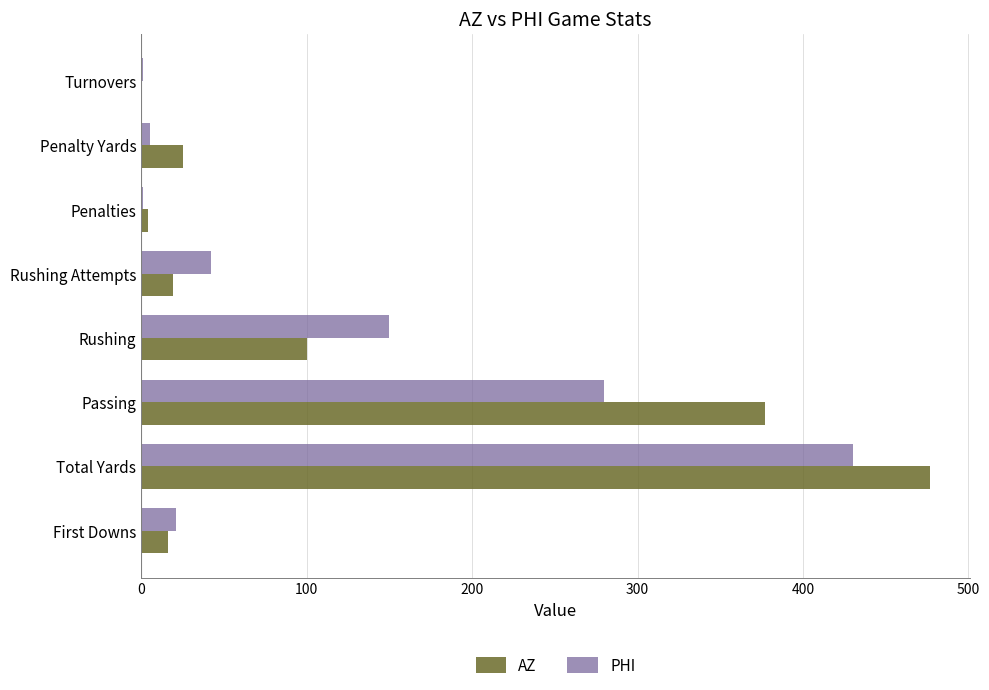

What is the highest value of the AZ series?

477